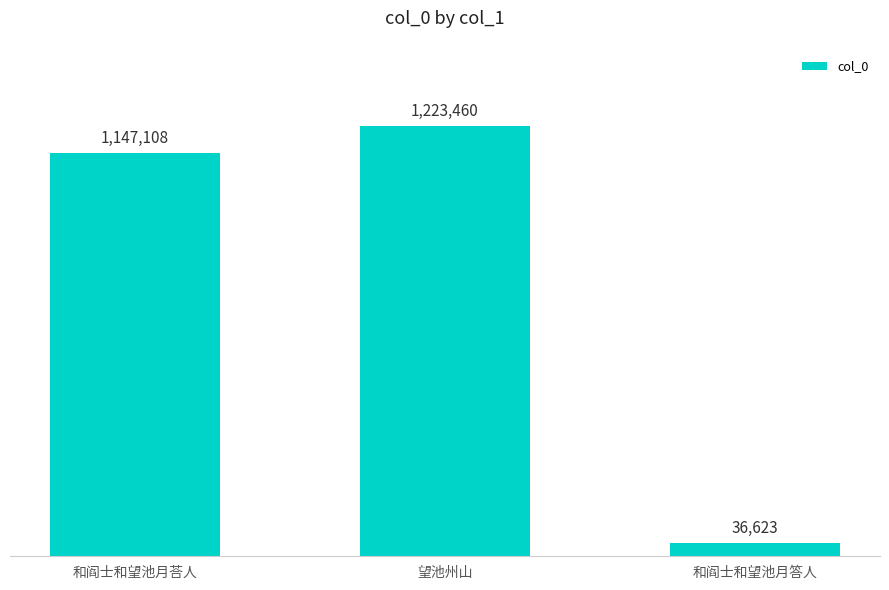

Read the value at 和阎士和望池月答人.

36623